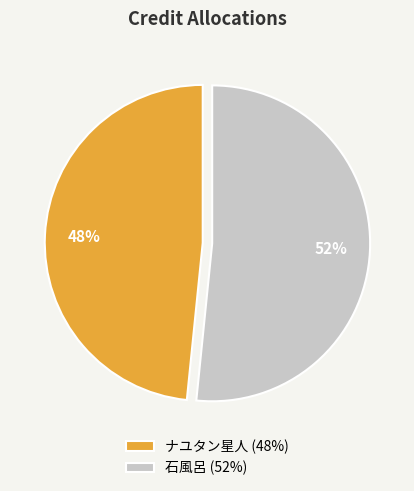

How many slices are in this pie chart?

2